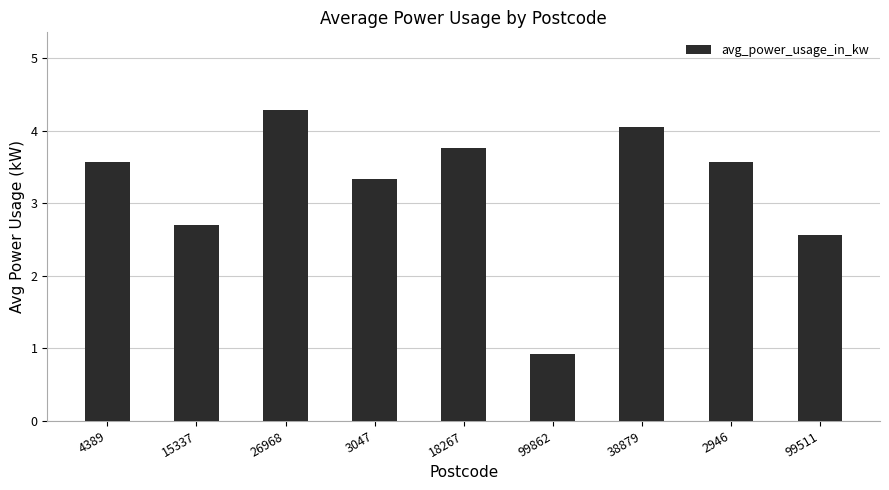

How many data points are less than 3?

3